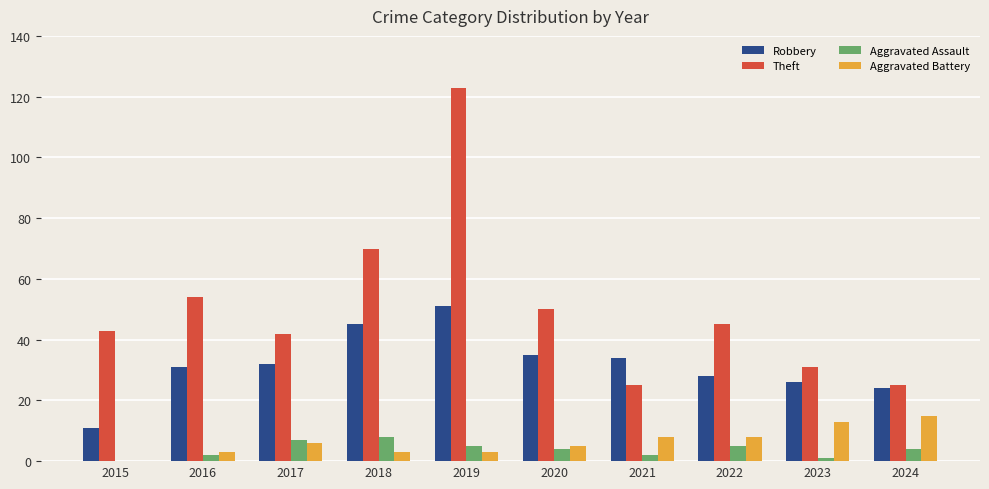

Reading left to right, list all the values displayed in this chart.

Robbery: 2015=11	2016=31	2017=32	2018=45	2019=51	2020=35	2021=34	2022=28	2023=26	2024=24
Theft: 2015=43	2016=54	2017=42	2018=70	2019=123	2020=50	2021=25	2022=45	2023=31	2024=25
Aggravated Assault: 2015=0	2016=2	2017=7	2018=8	2019=5	2020=4	2021=2	2022=5	2023=1	2024=4
Aggravated Battery: 2015=0	2016=3	2017=6	2018=3	2019=3	2020=5	2021=8	2022=8	2023=13	2024=15